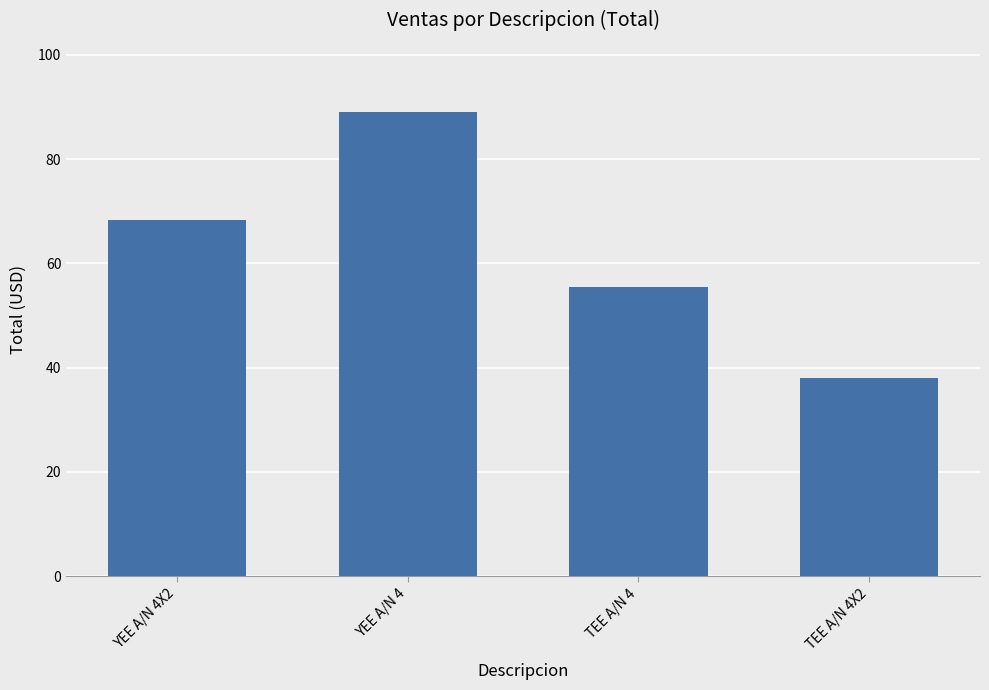

What is the average value?

62.7